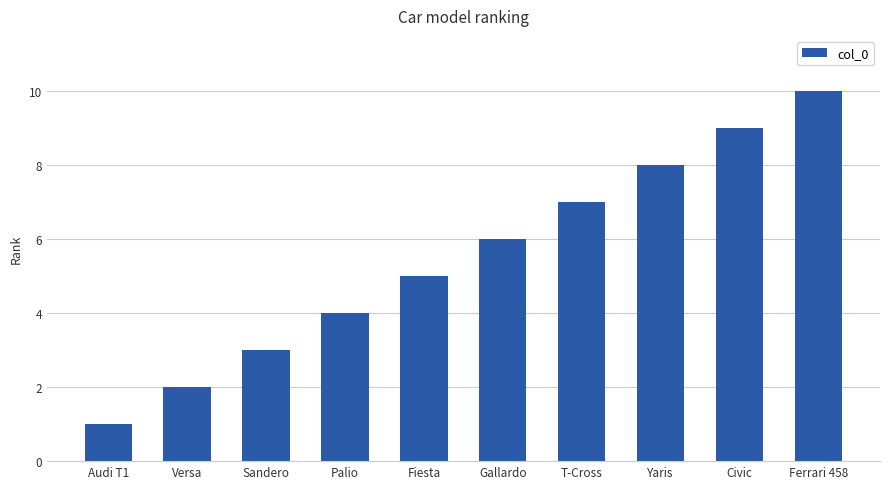

What is the maximum value shown in the chart?

10